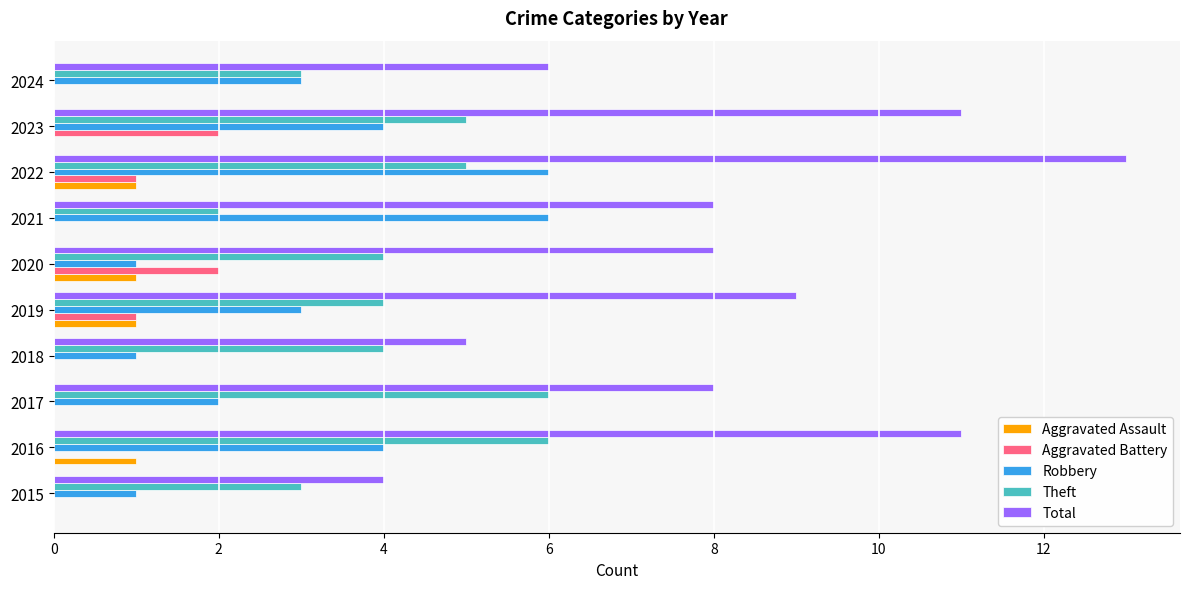

The Robbery series shows 4 at 2023. True or false?

True